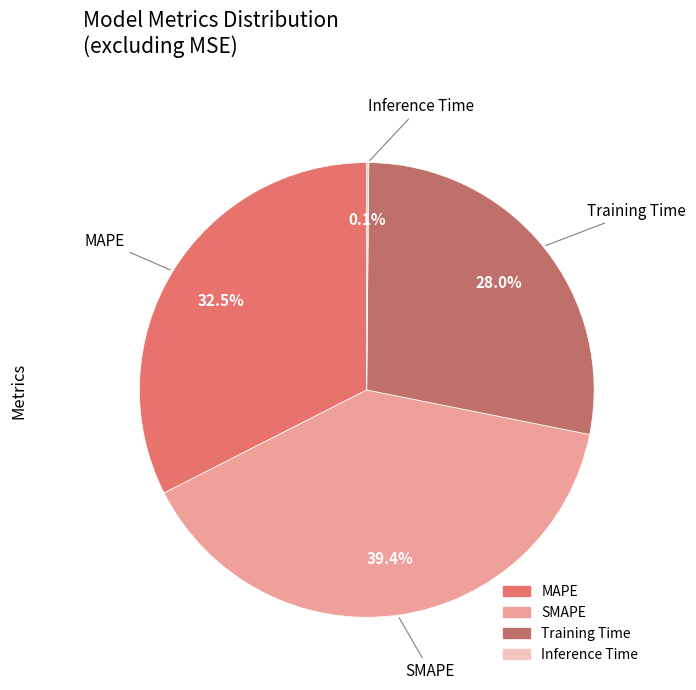

To the nearest percent, what is the average slice percentage?

25%